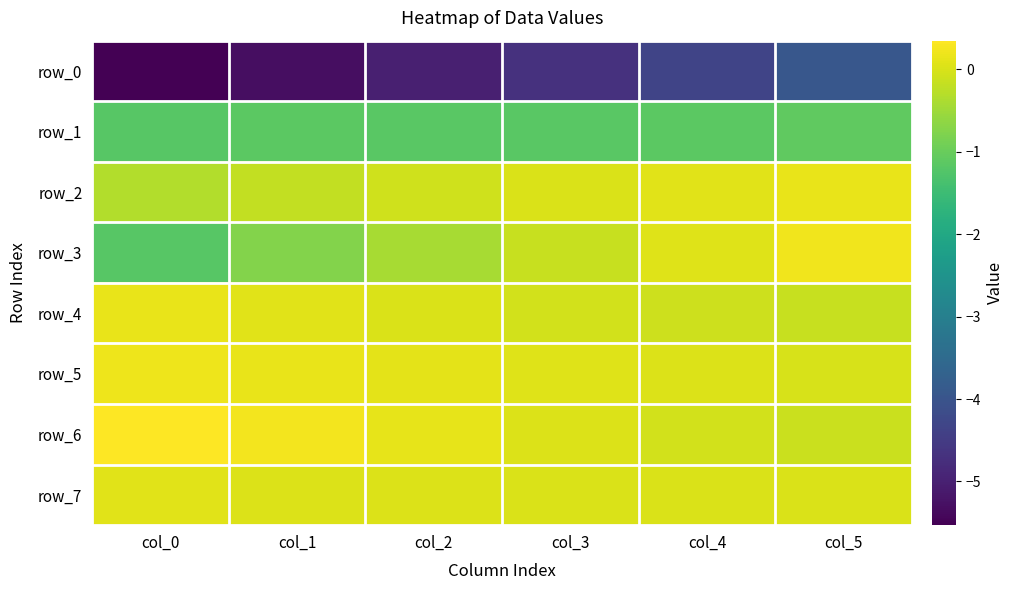

What is the maximum value shown in the chart?

0.3